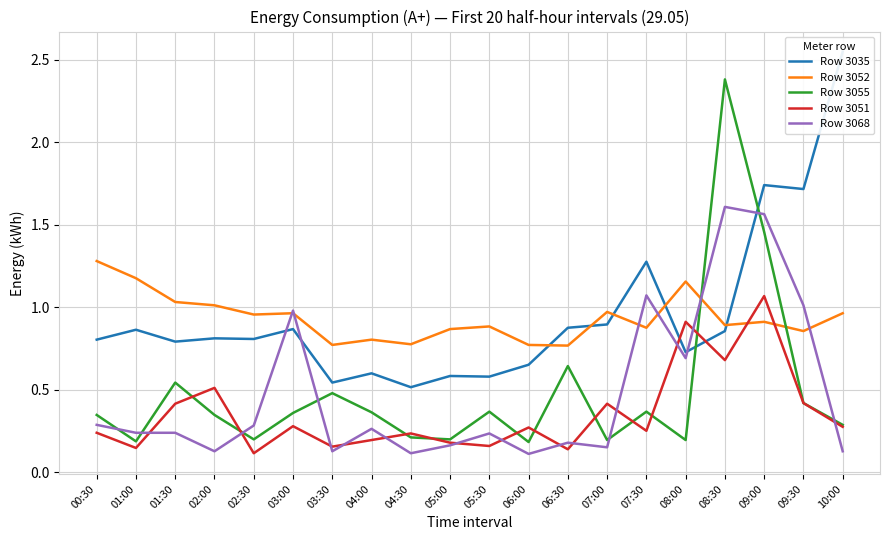

Which series has the widest spread of values?

Row 3055